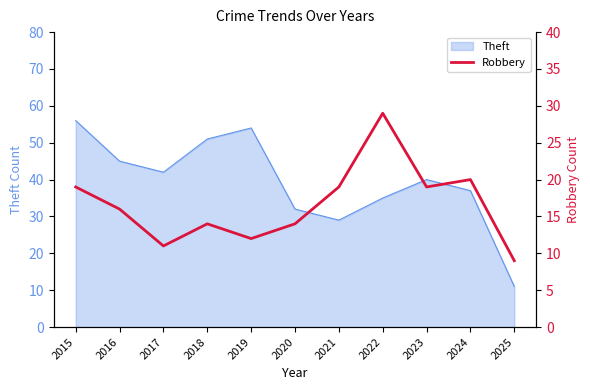

Is it true that Theft equals 32 at 2020?

True